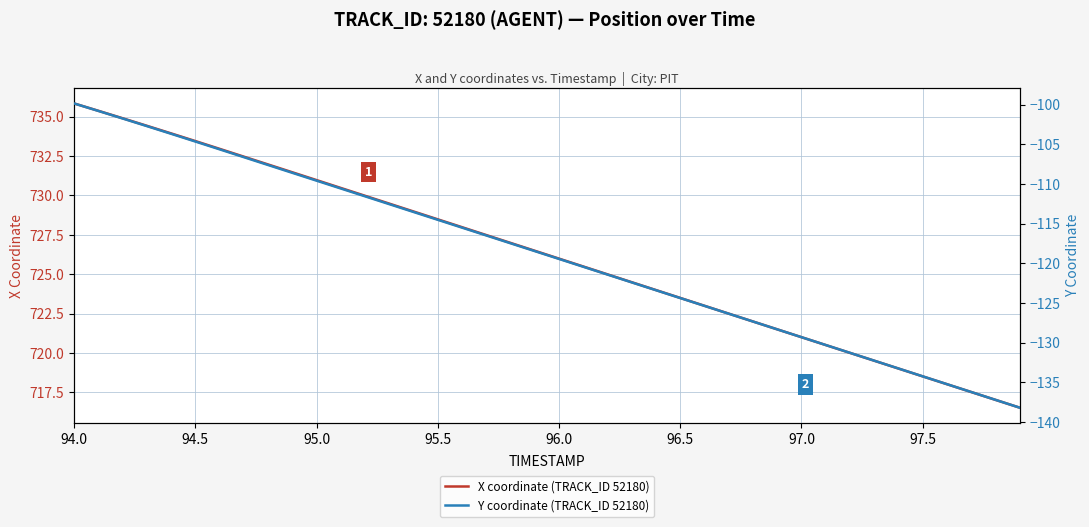

Reading right to left, transcribe all the data shown in this chart.

X coordinate (TRACK_ID 52180): 716.5	717.0	717.5	718.0	718.5	719.0	719.5	720.0	720.5	721.0	721.5	722.0	722.5	723.0	723.5	724.0	724.5	725.0	725.5	726.0	726.5	727.0	727.5	728.0	728.5	729.0	729.5	730.0	730.5	731.0	731.5	732.0	732.5	733.0	733.5	733.9	734.4	734.9	735.4	735.8
Y coordinate (TRACK_ID 52180): -138.2	-137.2	-136.2	-135.2	-134.3	-133.3	-132.3	-131.3	-130.3	-129.3	-128.3	-127.3	-126.4	-125.4	-124.4	-123.4	-122.4	-121.4	-120.4	-119.5	-118.5	-117.5	-116.5	-115.5	-114.5	-113.5	-112.5	-111.6	-110.6	-109.6	-108.6	-107.6	-106.6	-105.6	-104.6	-103.7	-102.7	-101.7	-100.8	-99.8